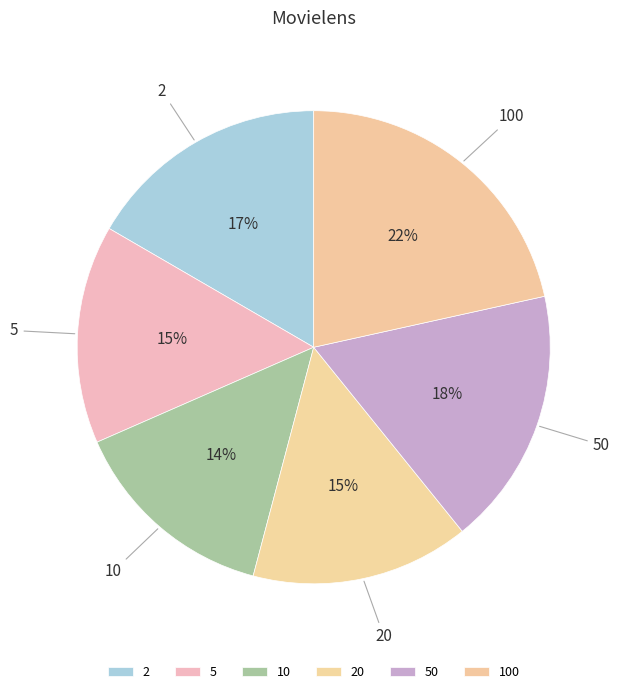

To the nearest percent, what is the difference between the 5 and 2 slice percentages?

2%